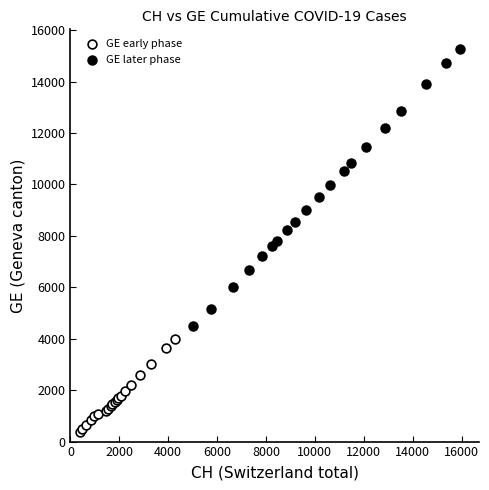

Which series contains the lowest Y value?

GE early phase